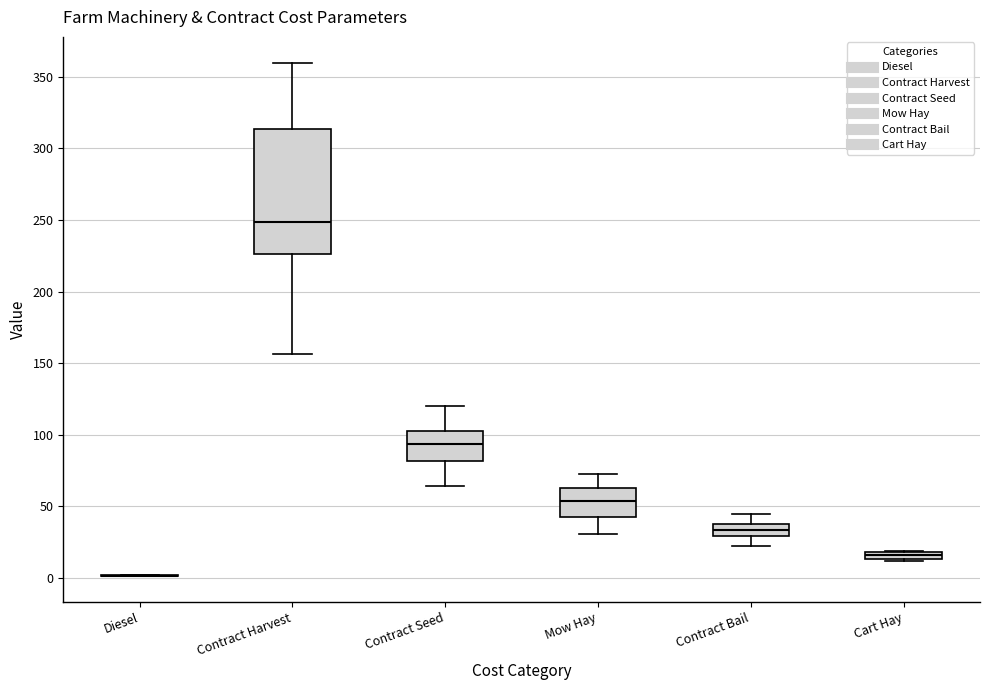

Which box is the tallest, from its lower edge to its upper edge?

Contract Harvest